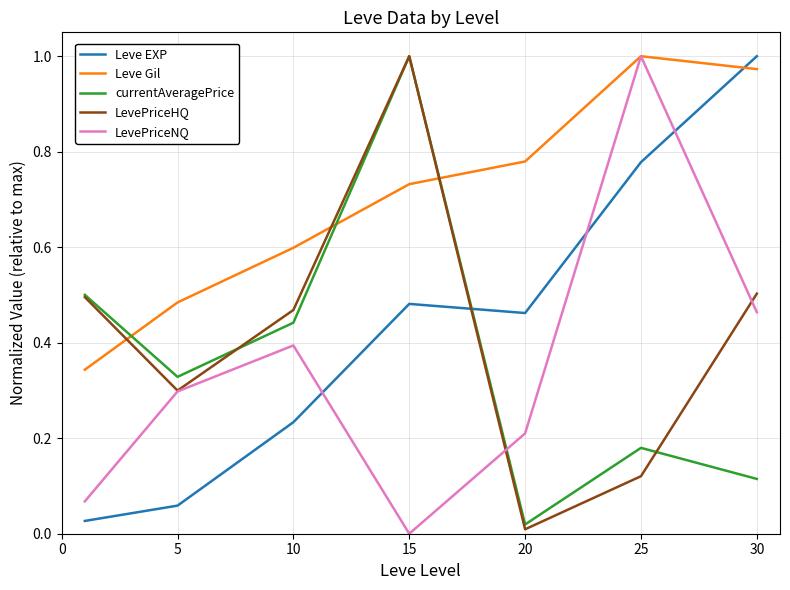

After their last crossing, which series has the higher values: Leve EXP or Leve Gil?

Leve EXP